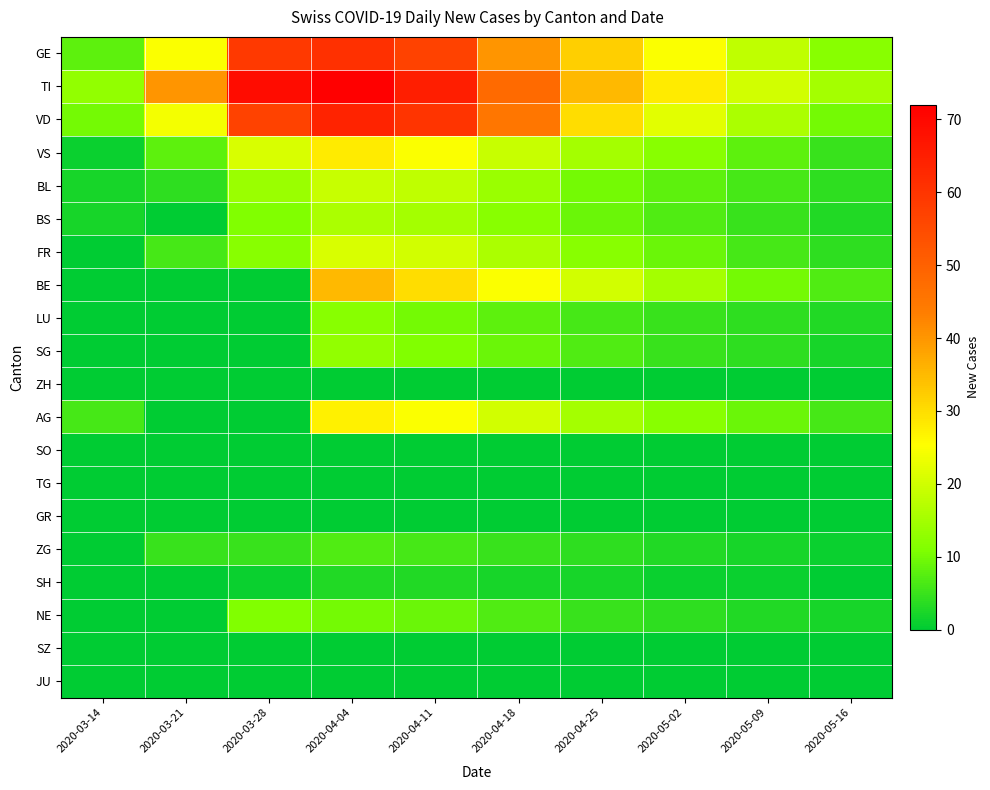

What is the total value across all series at 2020-05-02?

156